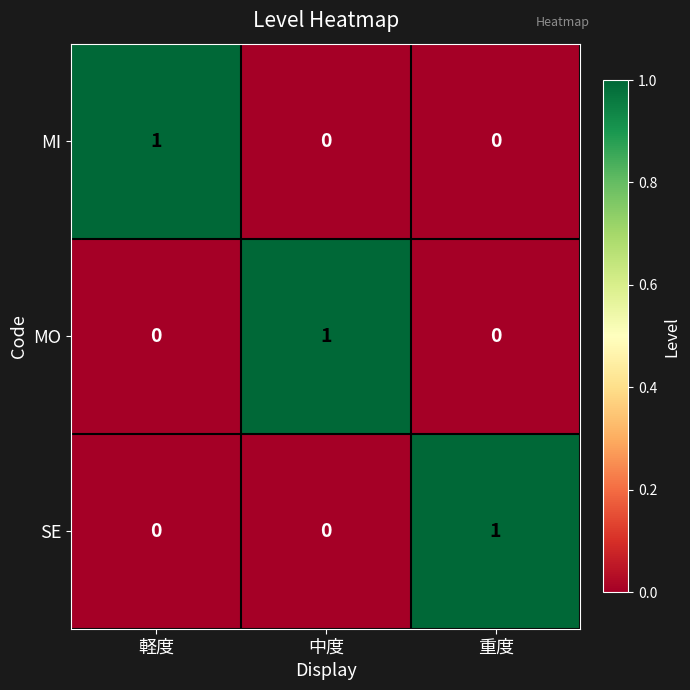

The MI series shows 0 at 軽度. True or false?

False